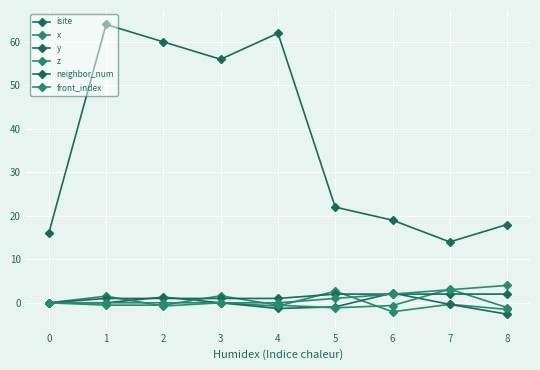

What is the minimum value shown in the chart?

-2.6